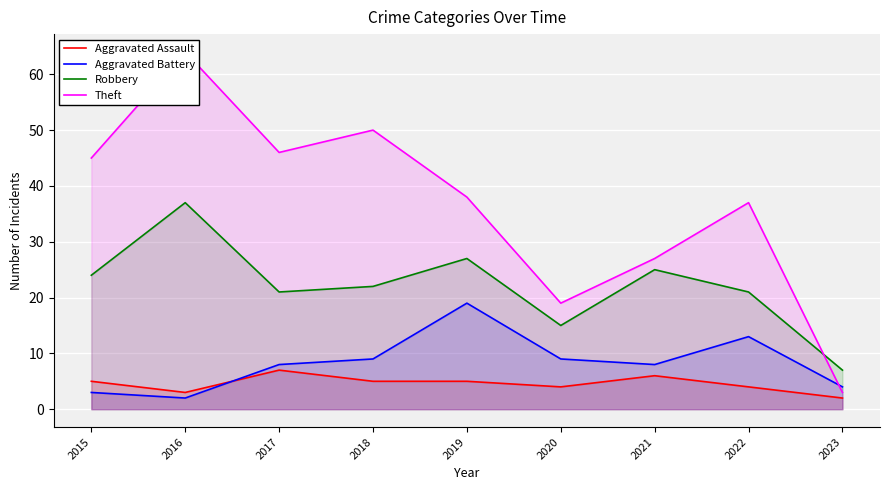

List the series in order of their peak value, highest first.

Theft, Robbery, Aggravated Battery, Aggravated Assault